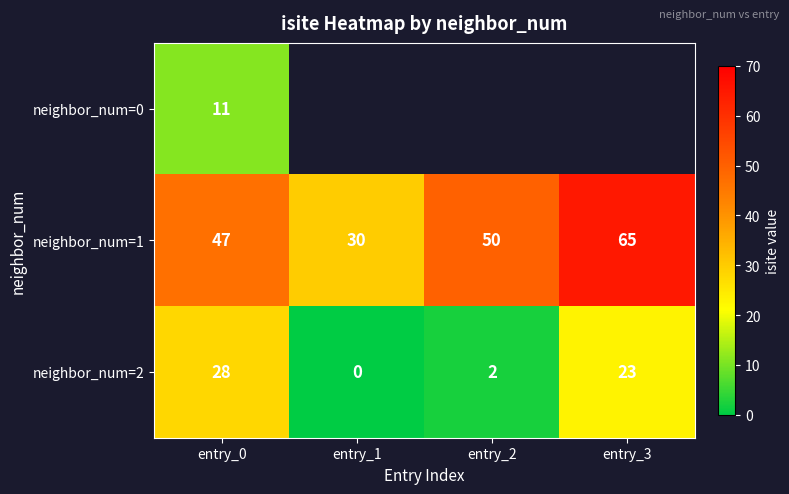

What is the difference between the neighbor_num=2 values at entry_1 and entry_0?

28